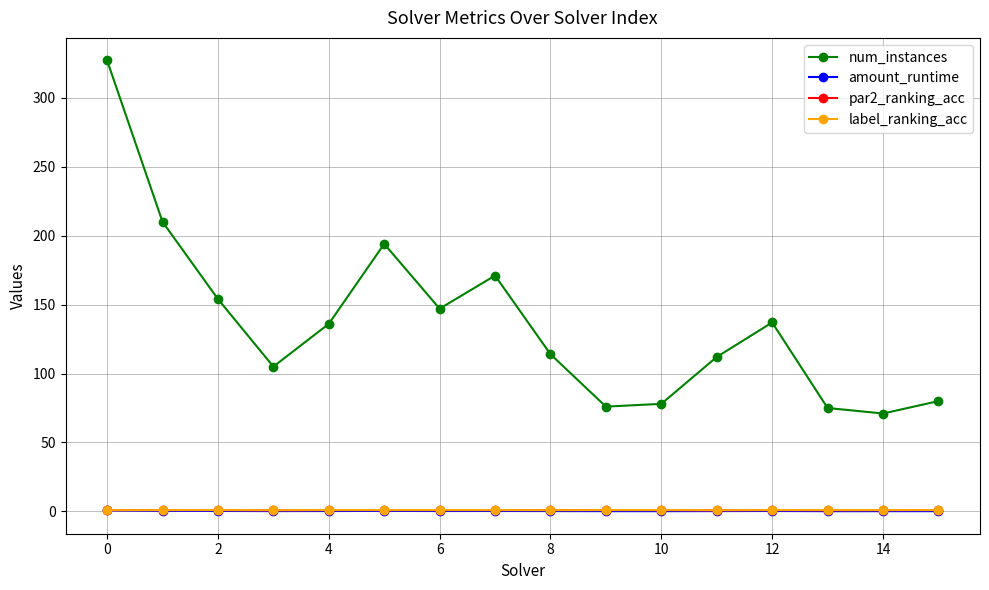

What are all the series names shown in the legend?

num_instances, amount_runtime, par2_ranking_acc, label_ranking_acc